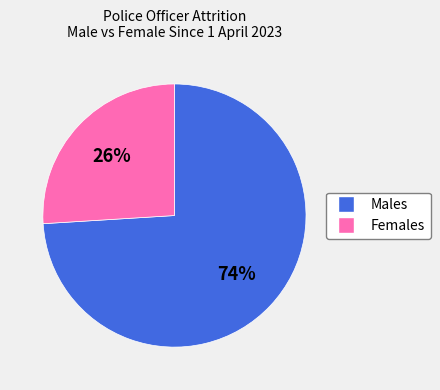

To the nearest percent, what is the difference between the largest and smallest slice percentages?

48%